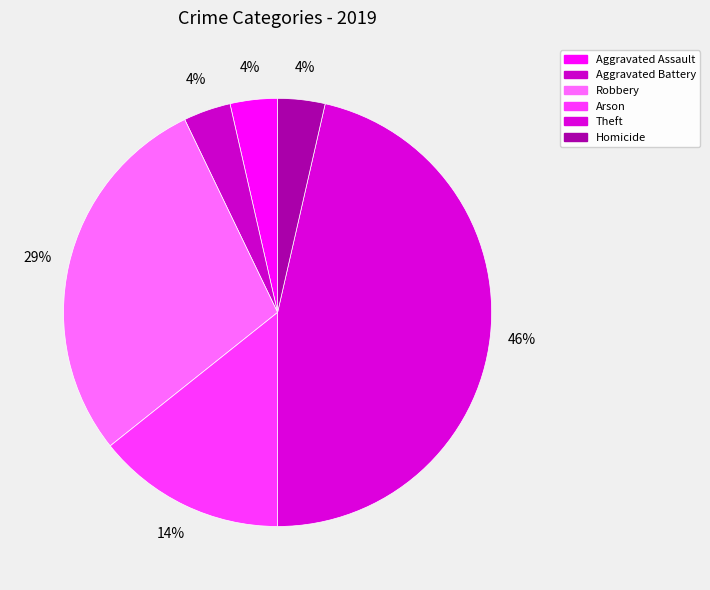

True or false: Arson accounts for 7% of the total.

False